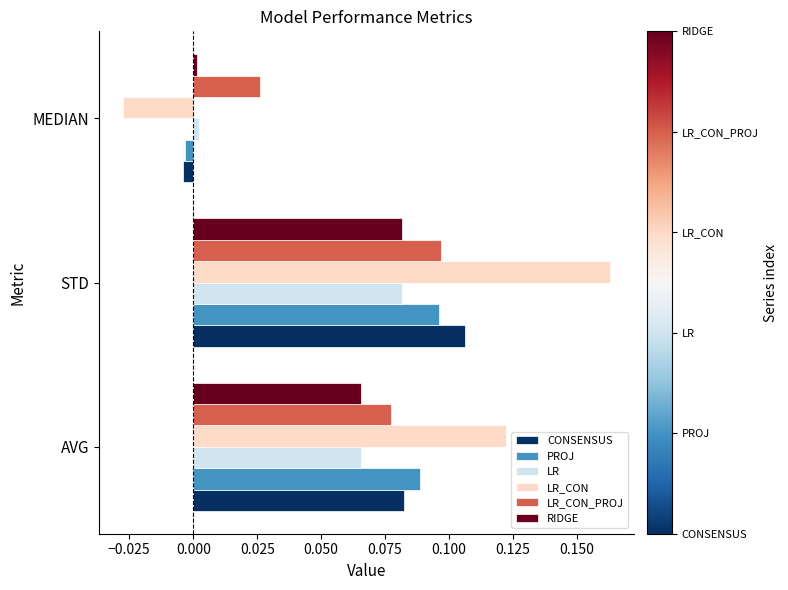

Is it true that LR_CON_PROJ equals 0.0 at AVG?

False